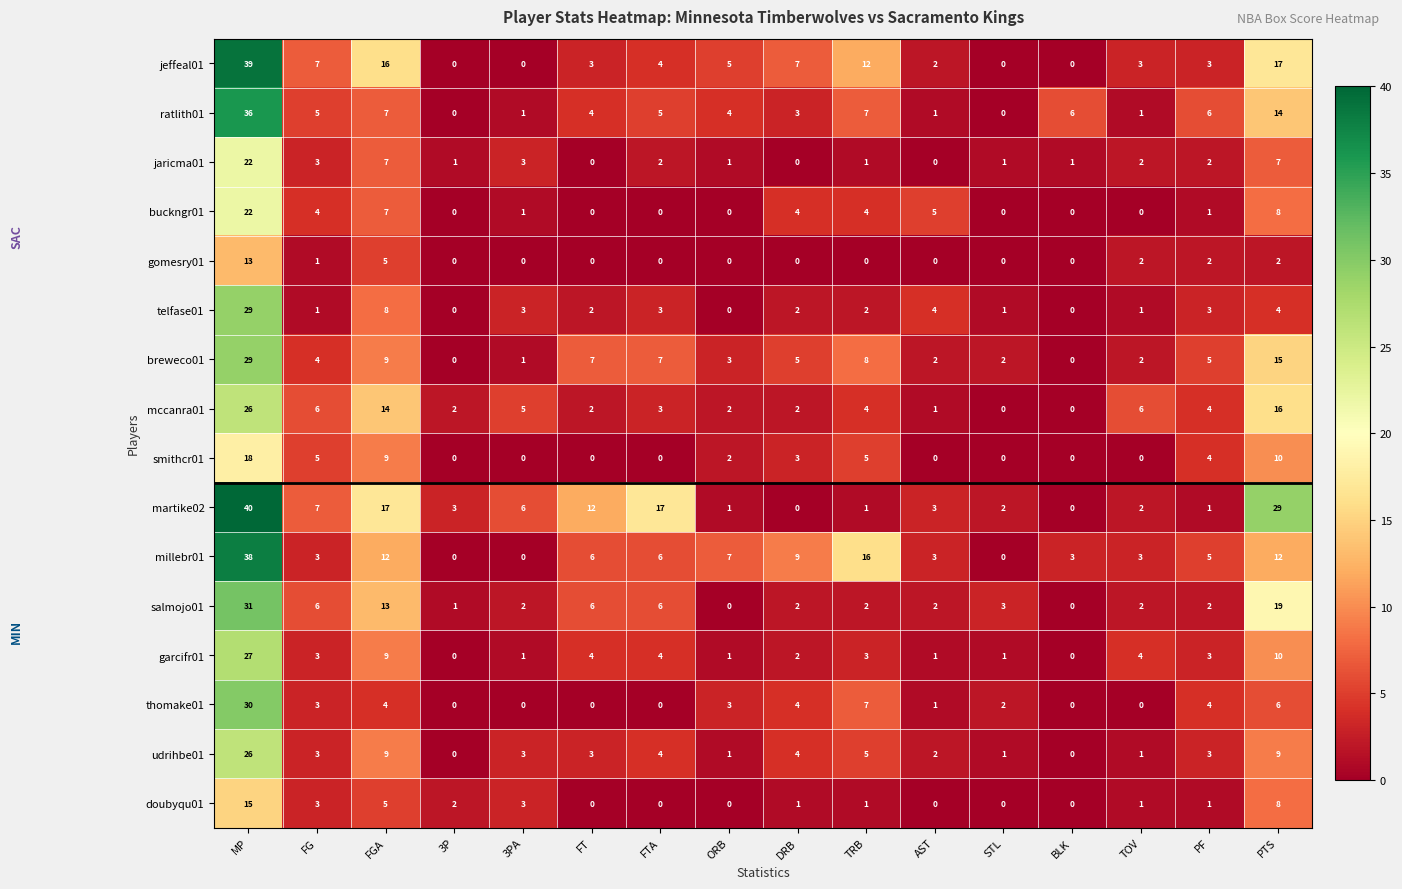

What is the average value of the smithcr01 series?

4